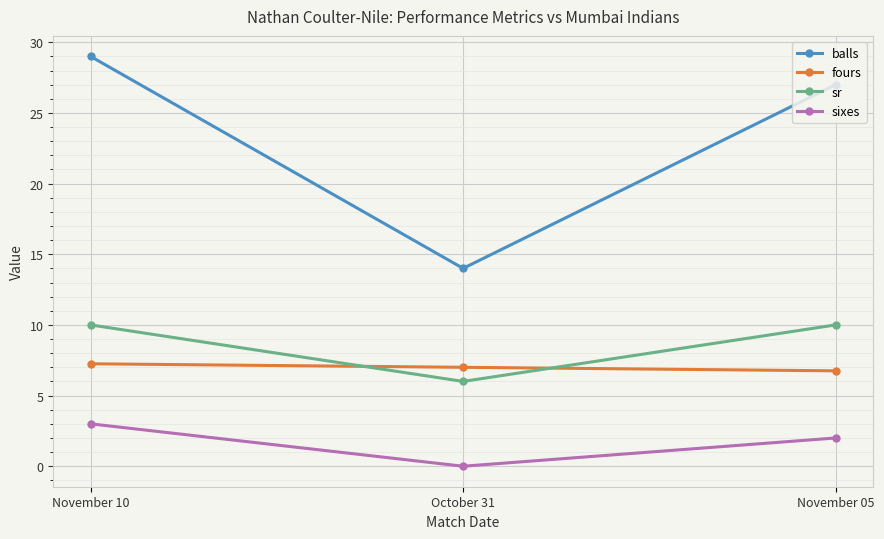

At how many categories does at least one series exceed 23?

2